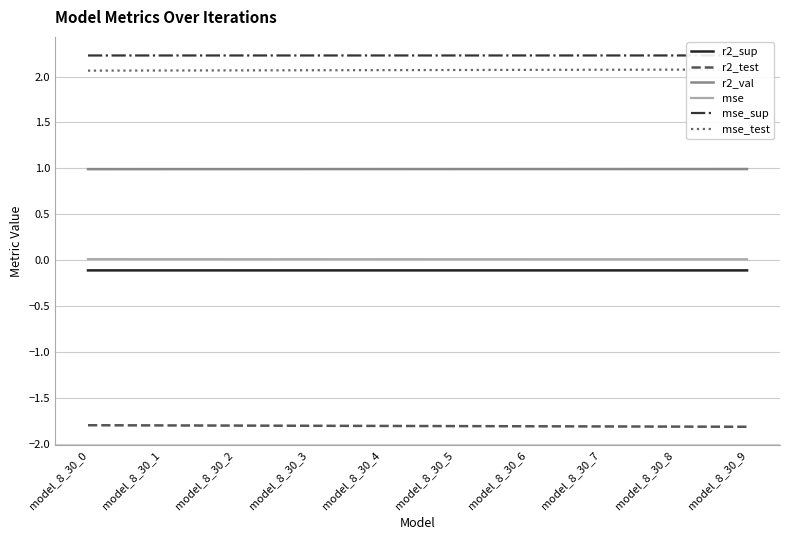

List the series in order of their peak value, highest first.

mse_sup, mse_test, r2_val, mse, r2_sup, r2_test